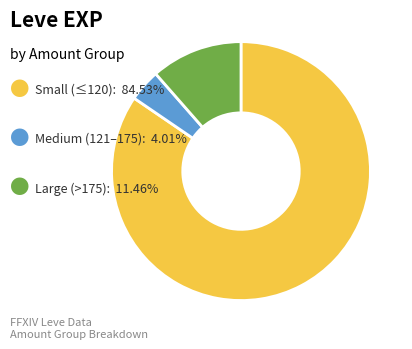

Is there any slice that represents more than half of the pie?

Yes